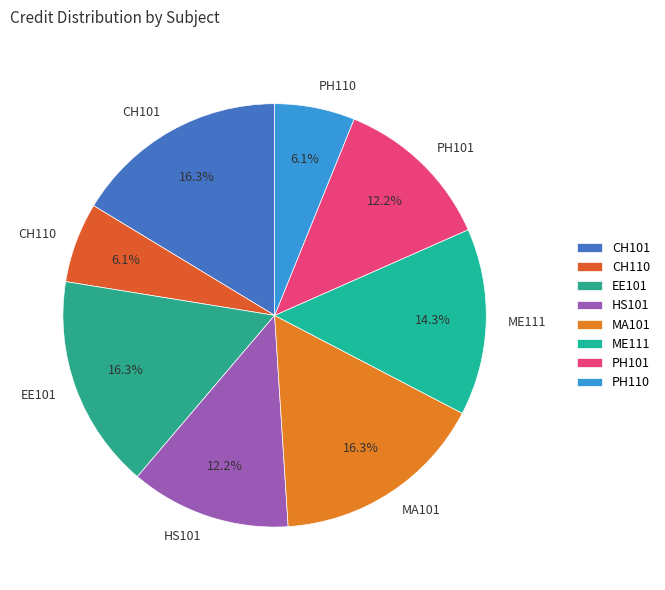

Combined, what portion of the pie is EE101 and CH110?

22.4%